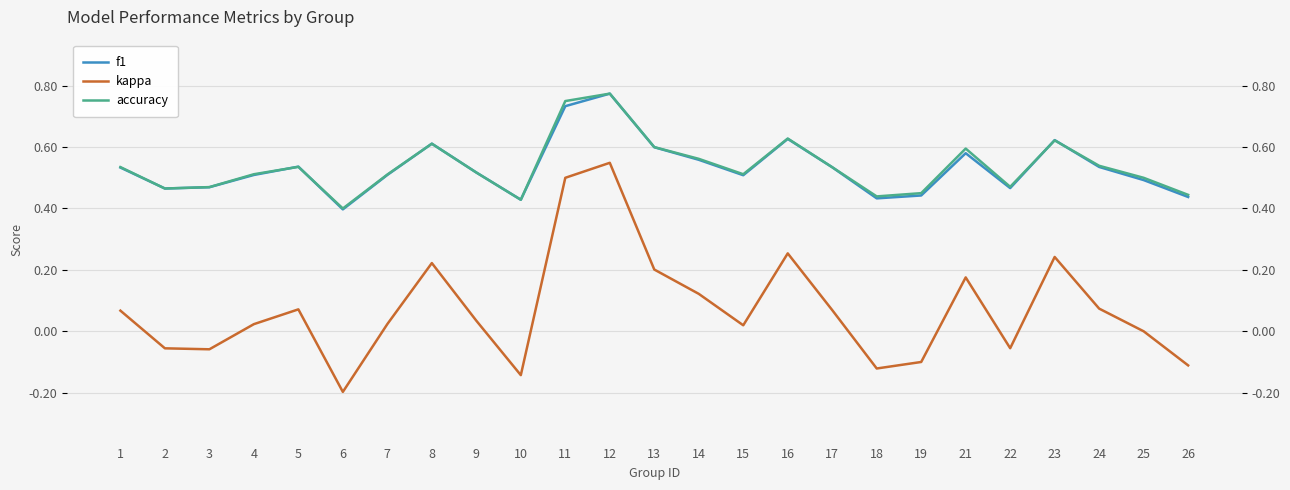

At which label does f1 reach its minimum?

6